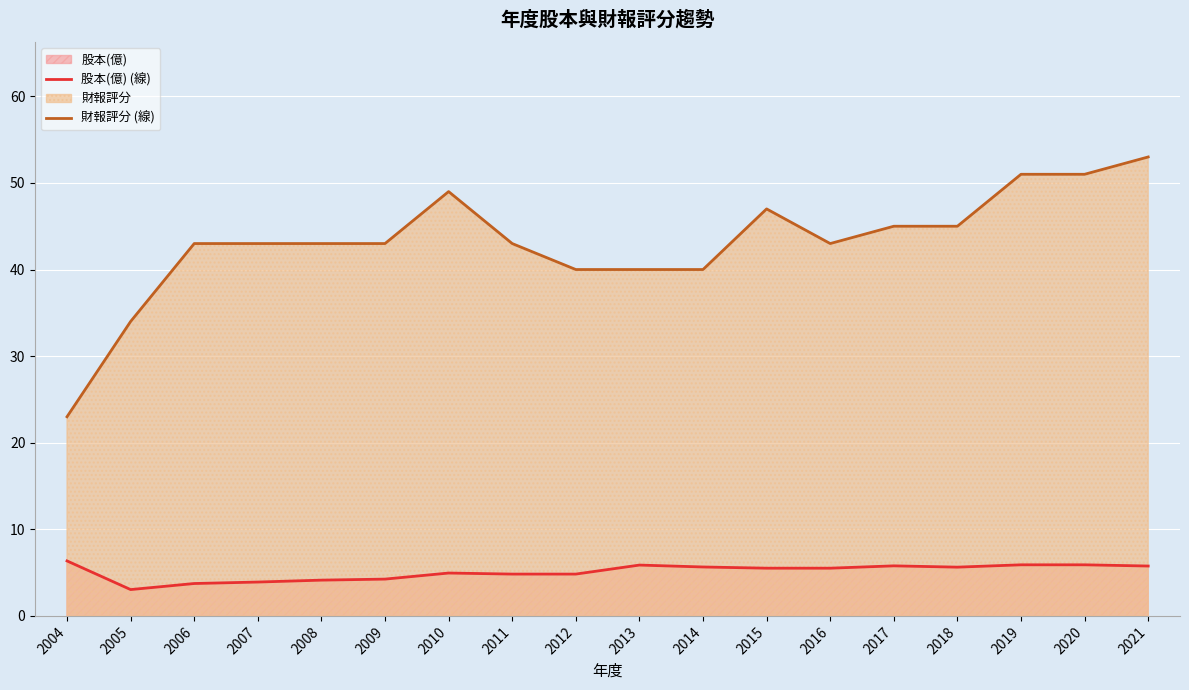

Read the 財報評分 (線) value at 2004.

23.0